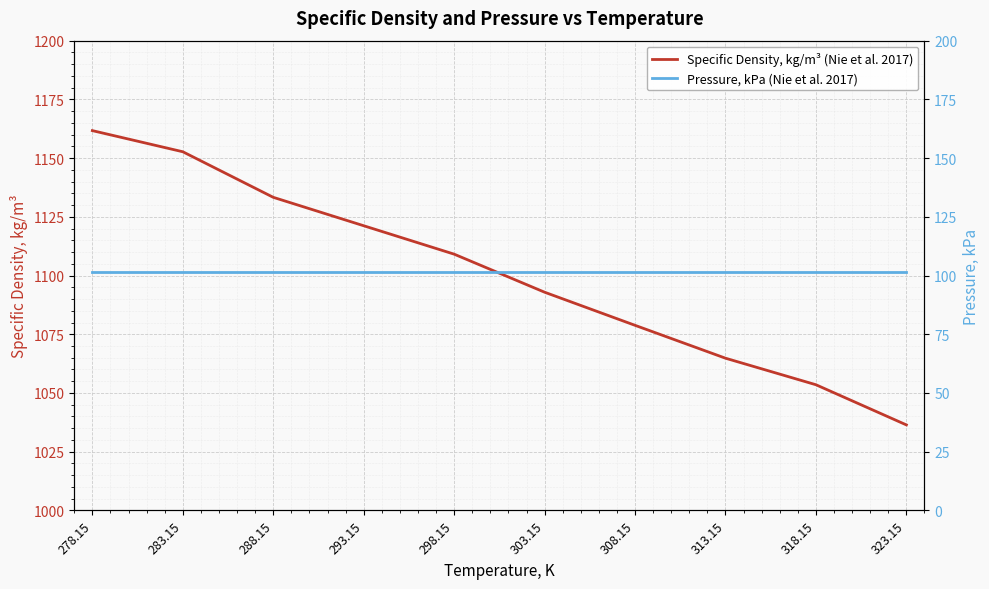

The Specific Density, kg/m³ (Nie et al. 2017) series shows 1078.8 at 308.15. True or false?

True